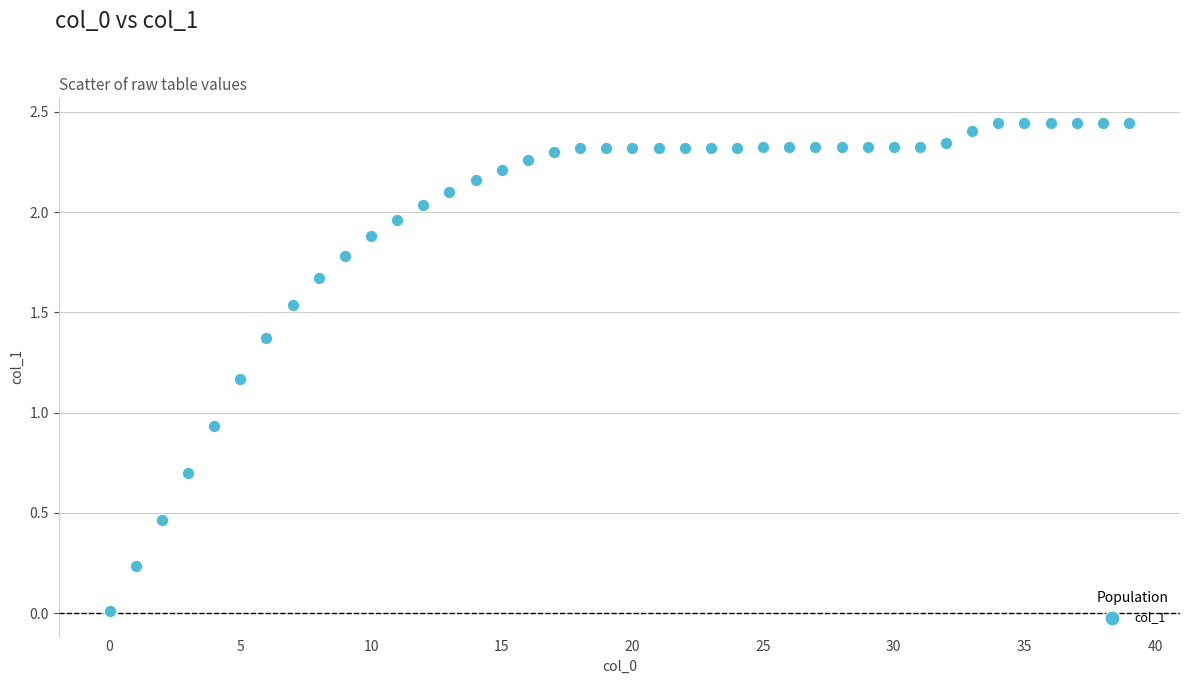

Count the number of points in this scatter plot.

40